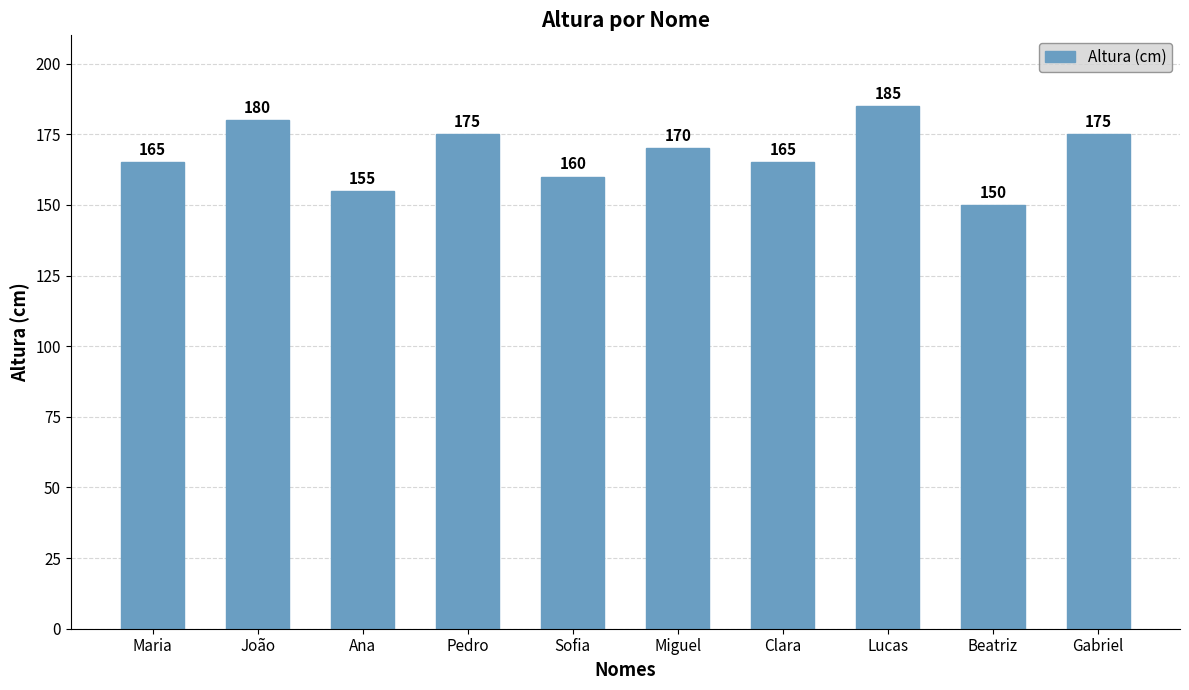

How many values are between 160 and 175?

6